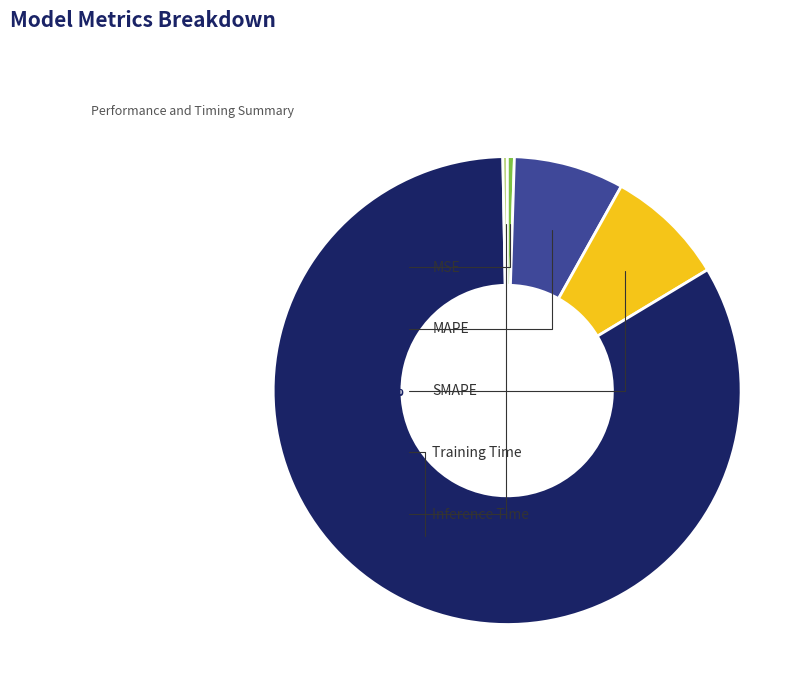

Is the sum of MSE and MAPE greater than half?

No